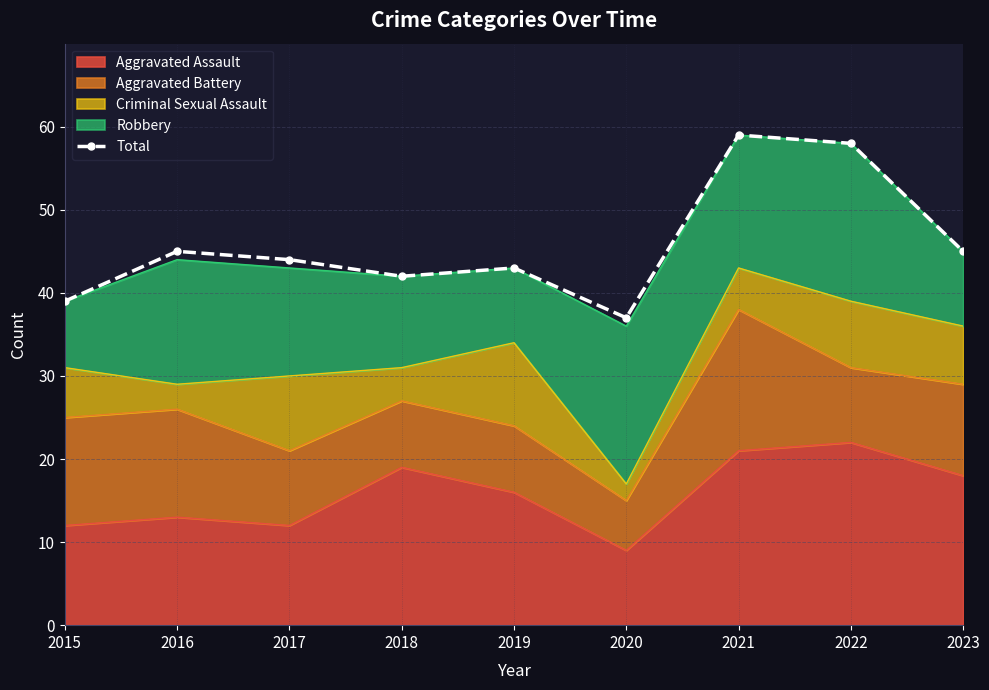

What is the average value?

46